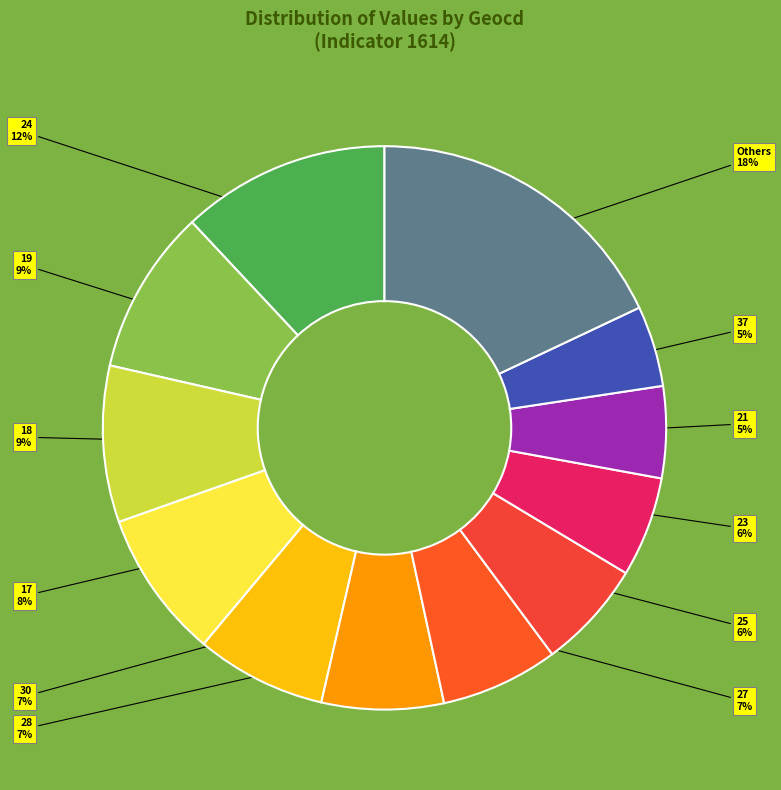

How many slices are in this pie chart?

12